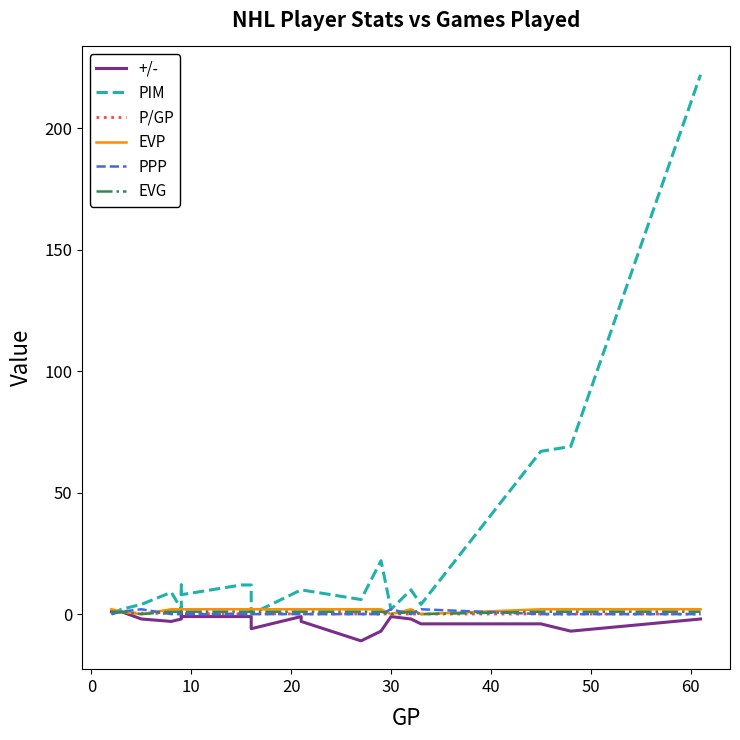

Which series has the largest range (max minus min)?

PIM